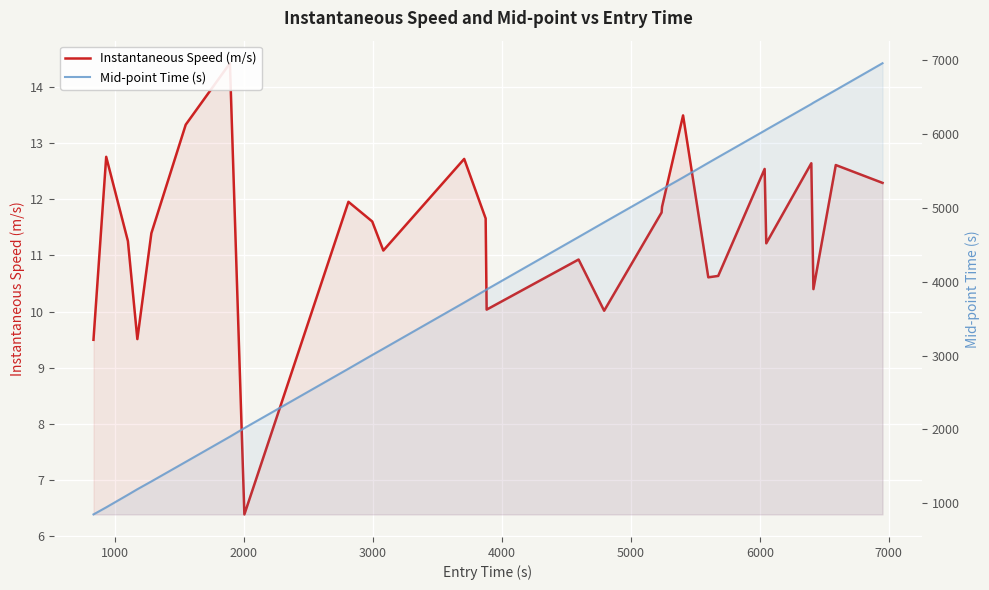

Which series has the widest spread of values?

Mid-point Time (s)